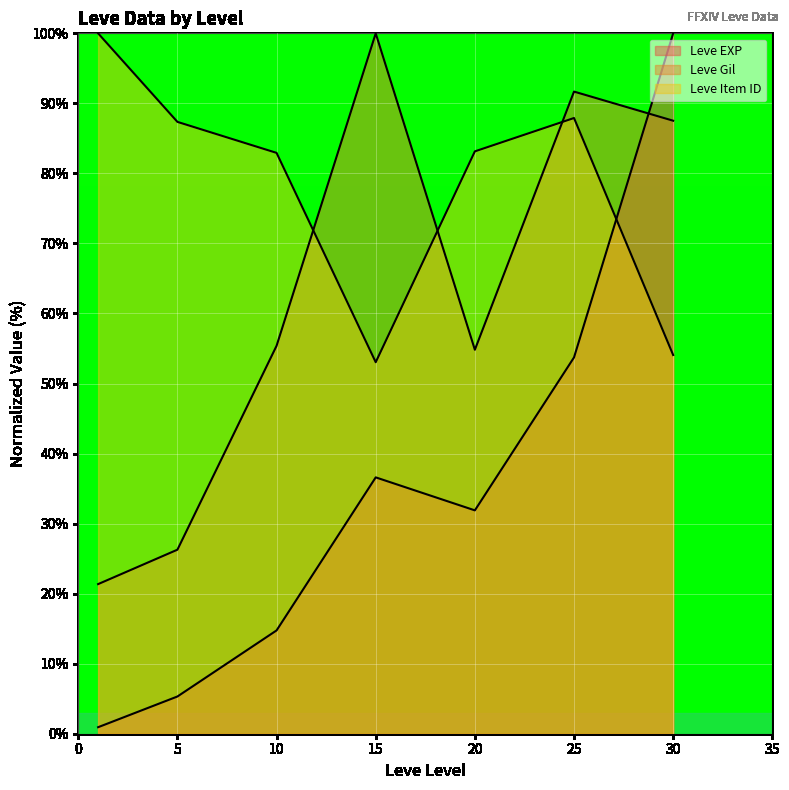

Rank the series by their maximum value, from highest to lowest.

Leve EXP, Leve Gil, Leve Item ID